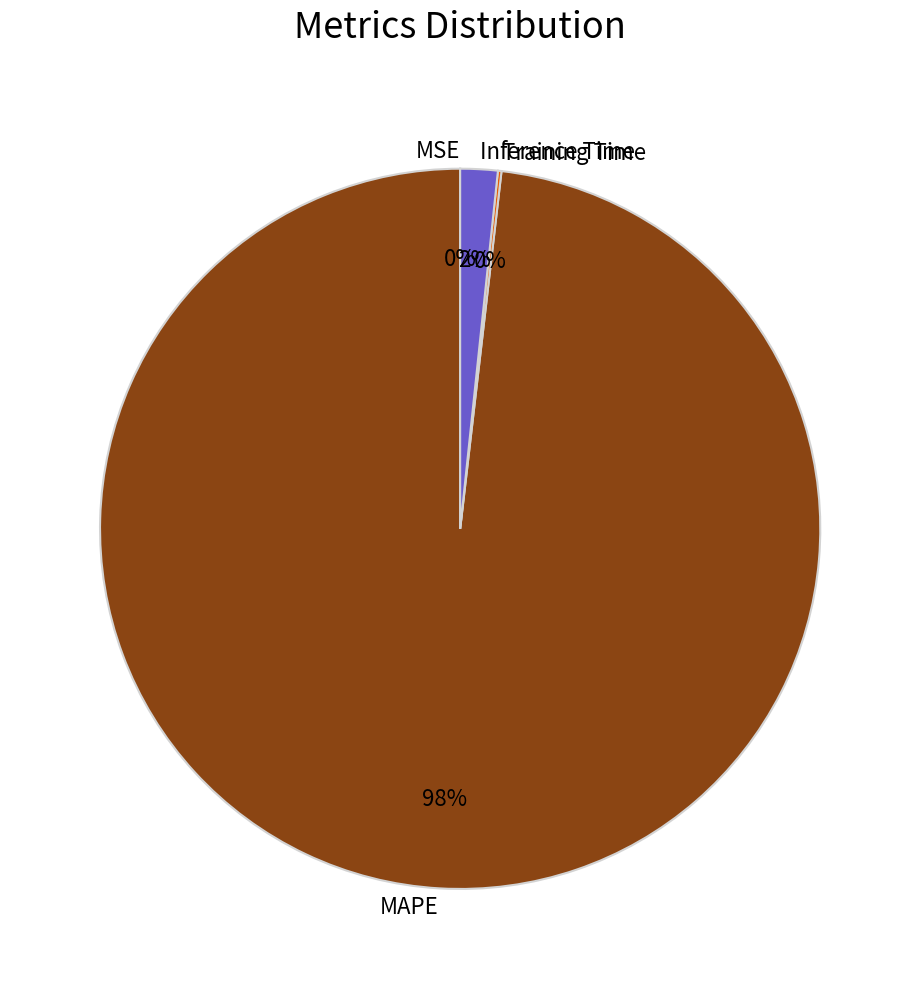

To the nearest percent, what is the difference between the largest and smallest slice percentages?

98%